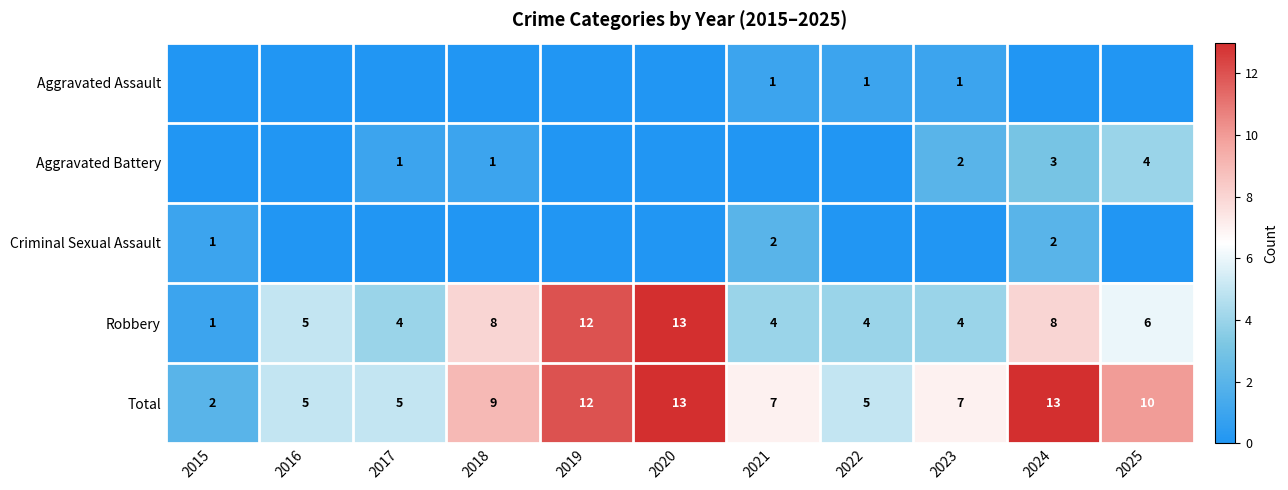

The value of Total at 2025 is 10. True or false?

True